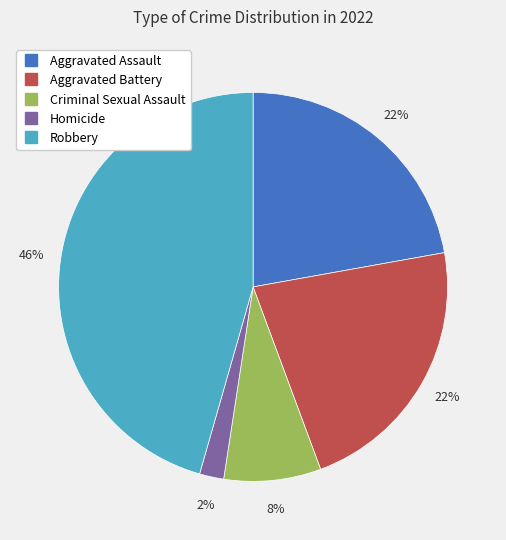

Does any single category account for the majority?

No